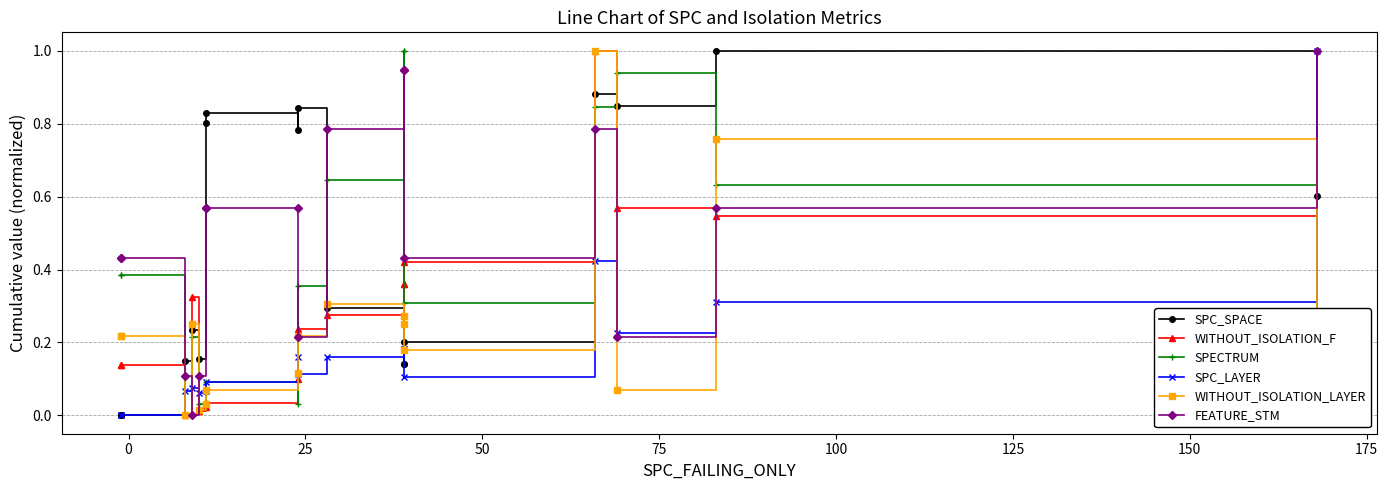

How many intersections are there between SPC_LAYER and WITHOUT_ISOLATION_F?

5